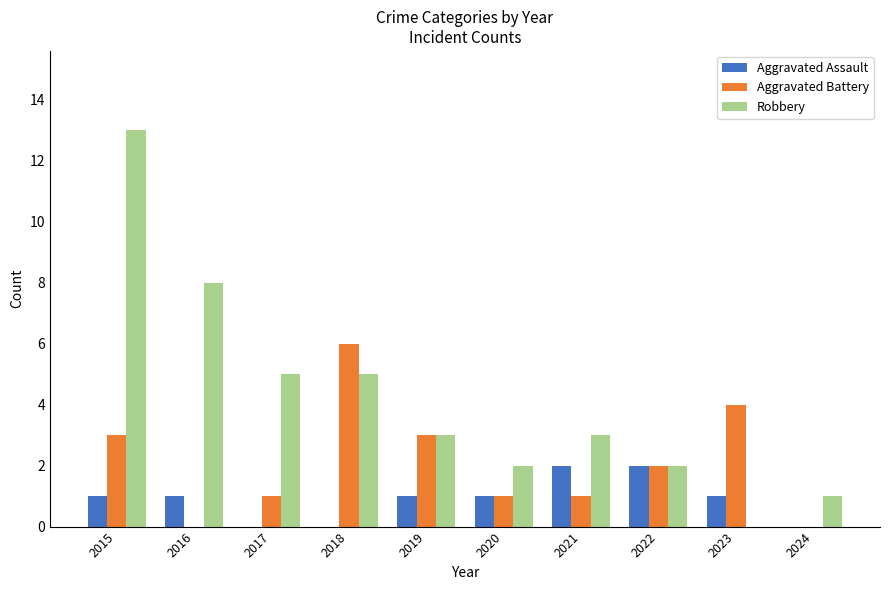

The Robbery series shows 0 at 2023. True or false?

True